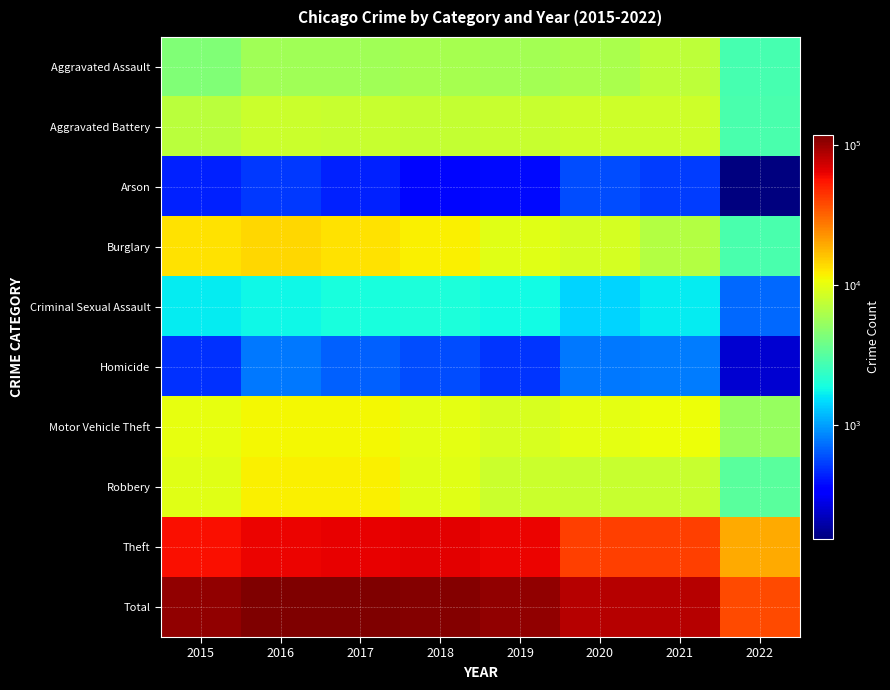

Reading right to left, transcribe all the data shown in this chart.

Aggravated Assault: 2022=2752	2021=7238	2020=6263	2019=5840	2018=6001	2017=5793	2016=5712	2015=4480
Aggravated Battery: 2022=2879	2021=8347	2020=8318	2019=7857	2018=7735	2017=7845	2016=8085	2015=7018
Arson: 2022=155	2021=526	2020=589	2019=376	2018=373	2017=444	2016=515	2015=448
Burglary: 2022=2890	2021=6654	2020=8753	2019=9639	2018=11746	2017=13001	2016=14289	2015=13184
Criminal Sexual Assault: 2022=700	2021=1666	2020=1431	2019=1853	2018=1964	2017=1925	2016=1805	2015=1653
Homicide: 2022=252	2021=801	2020=785	2019=498	2018=589	2017=672	2016=786	2015=496
Motor Vehicle Theft: 2022=5247	2021=10585	2020=9953	2019=8978	2018=9983	2017=11380	2016=11286	2015=10068
Robbery: 2022=3272	2021=7920	2020=7855	2019=7994	2018=9679	2017=11880	2016=11960	2015=9638
Theft: 2022=19536	2021=40696	2020=41283	2019=62475	2018=65281	2017=64380	2016=61617	2015=57347
Total: 2022=37683	2021=84433	2020=85230	2019=105510	2018=113351	2017=117320	2016=116055	2015=104332